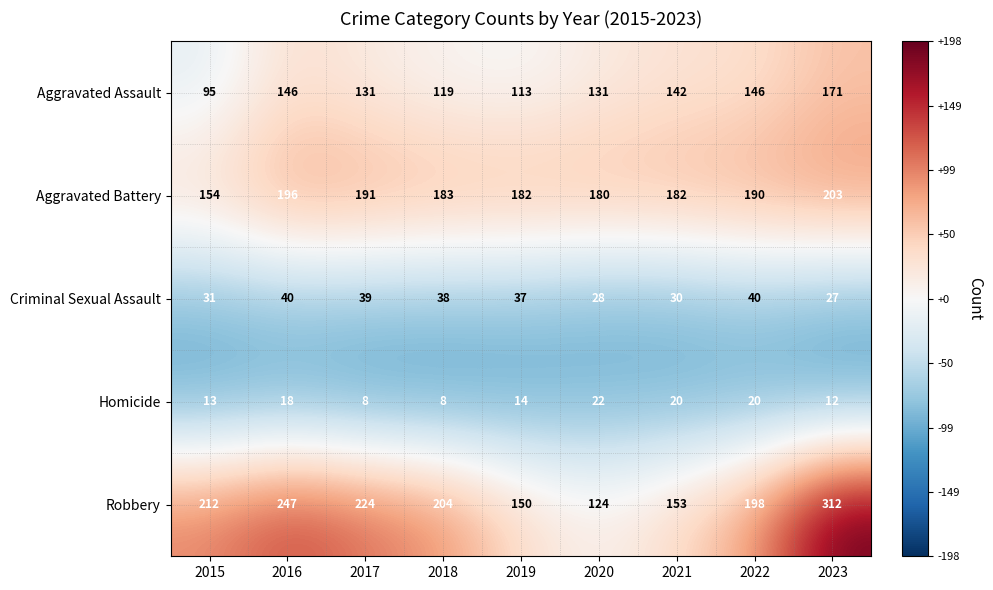

Where does the Aggravated Battery series first go above 183?

2016